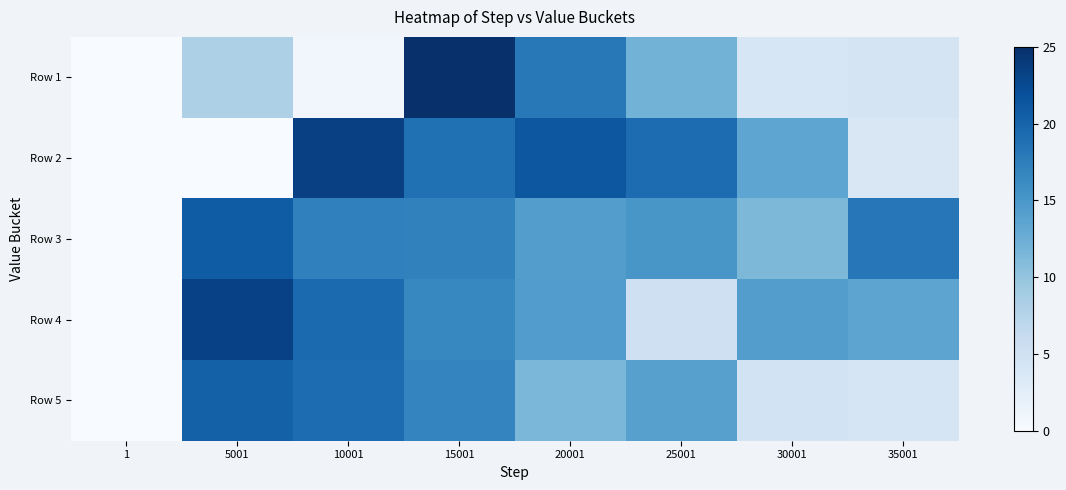

Between 10001 and 1, which is larger?

10001